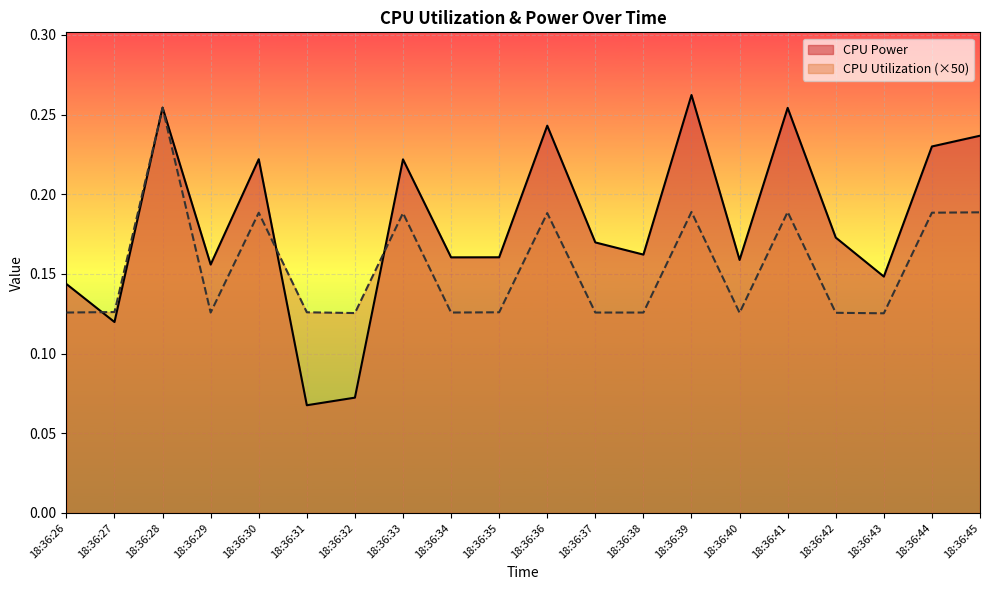

Rank the categories by CPU Utilization value from lowest to highest.

18:36:43, 18:36:32, 18:36:40, 18:36:42, 18:36:26, 18:36:29, 18:36:34, 18:36:37, 18:36:38, 18:36:31, 18:36:35, 18:36:27, 18:36:33, 18:36:36, 18:36:30, 18:36:44, 18:36:45, 18:36:39, 18:36:41, 18:36:28